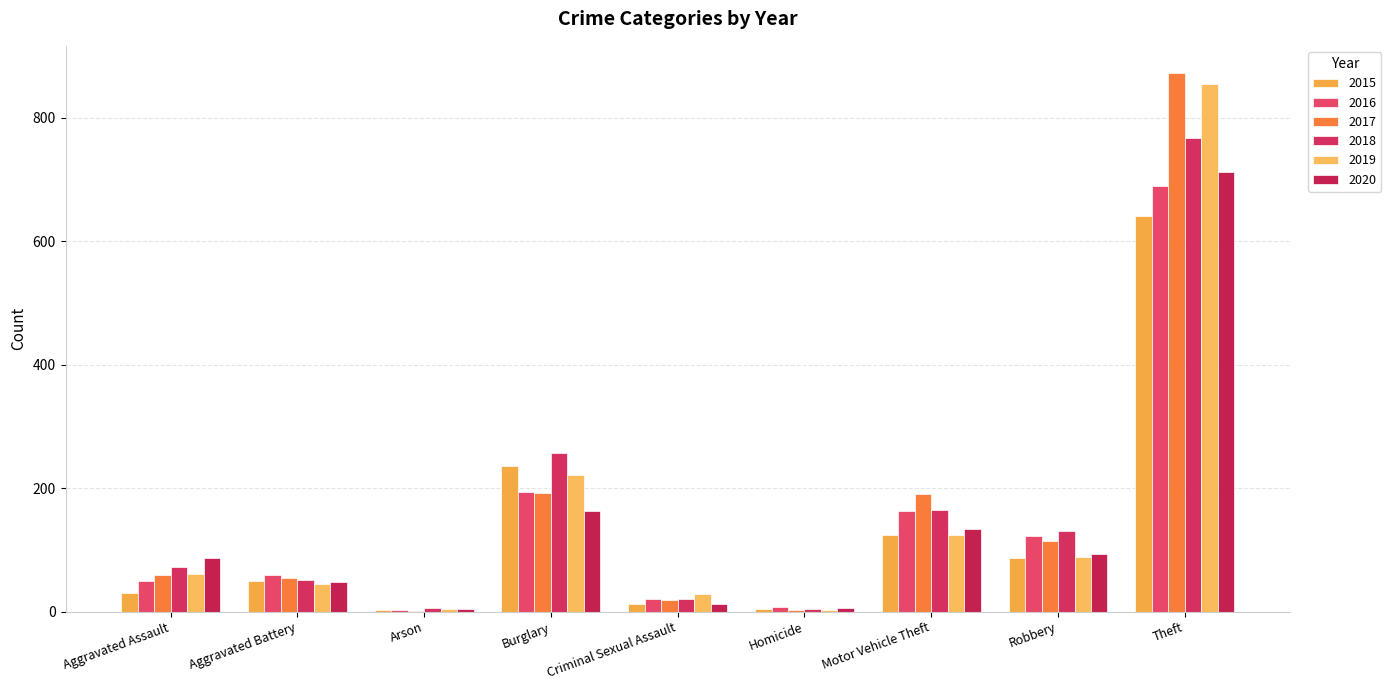

Count the number of data series in this chart.

6